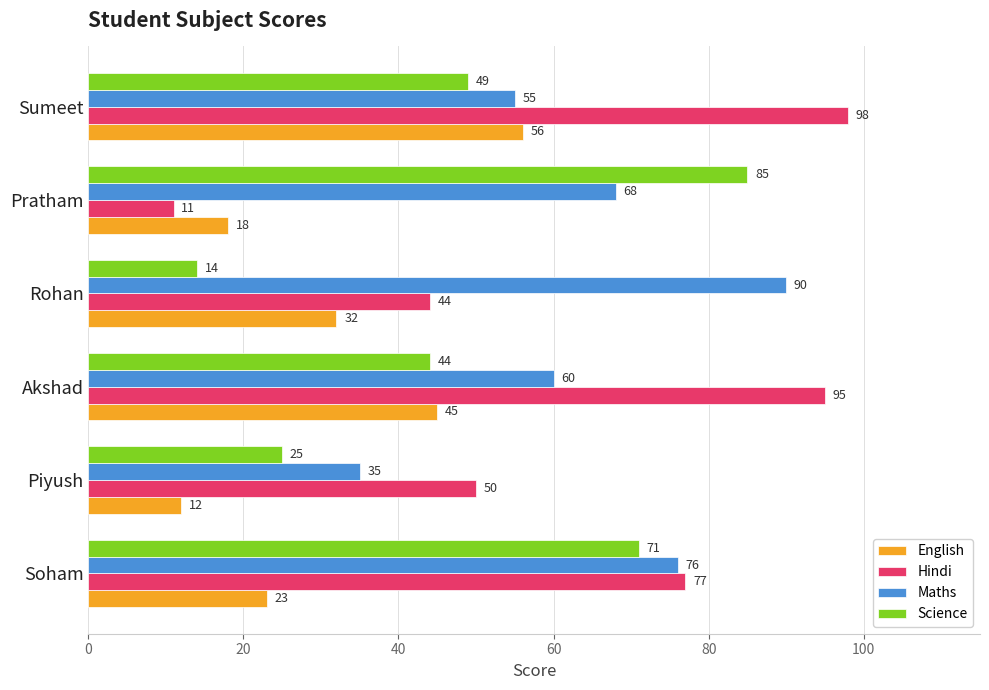

List the series in order of their peak value, lowest first.

English, Science, Maths, Hindi